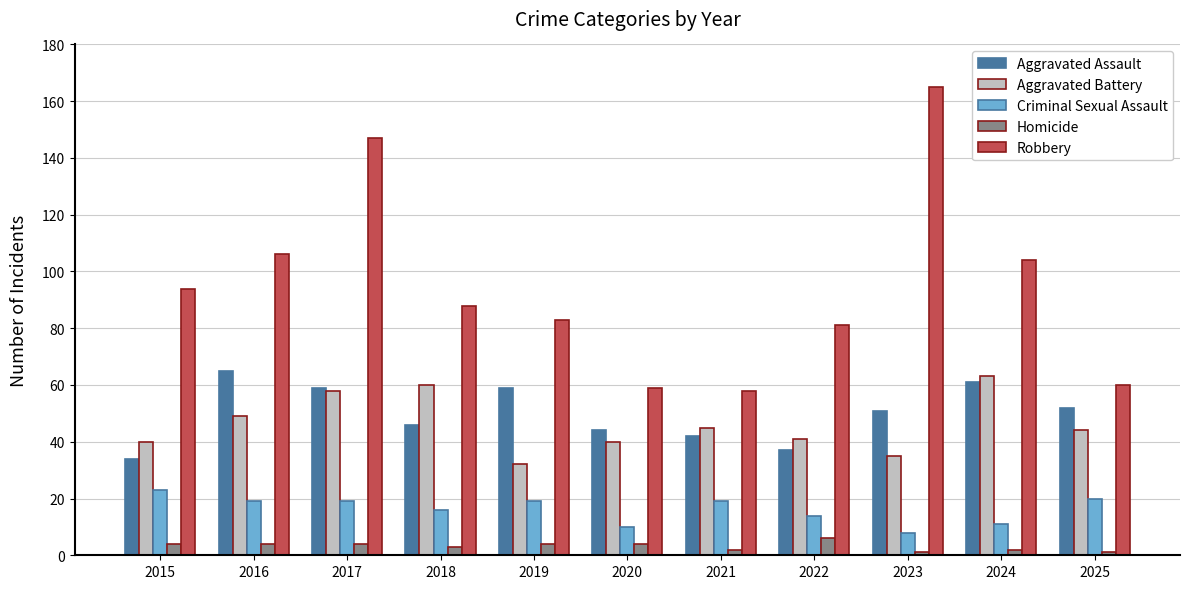

Count the number of data series in this chart.

5